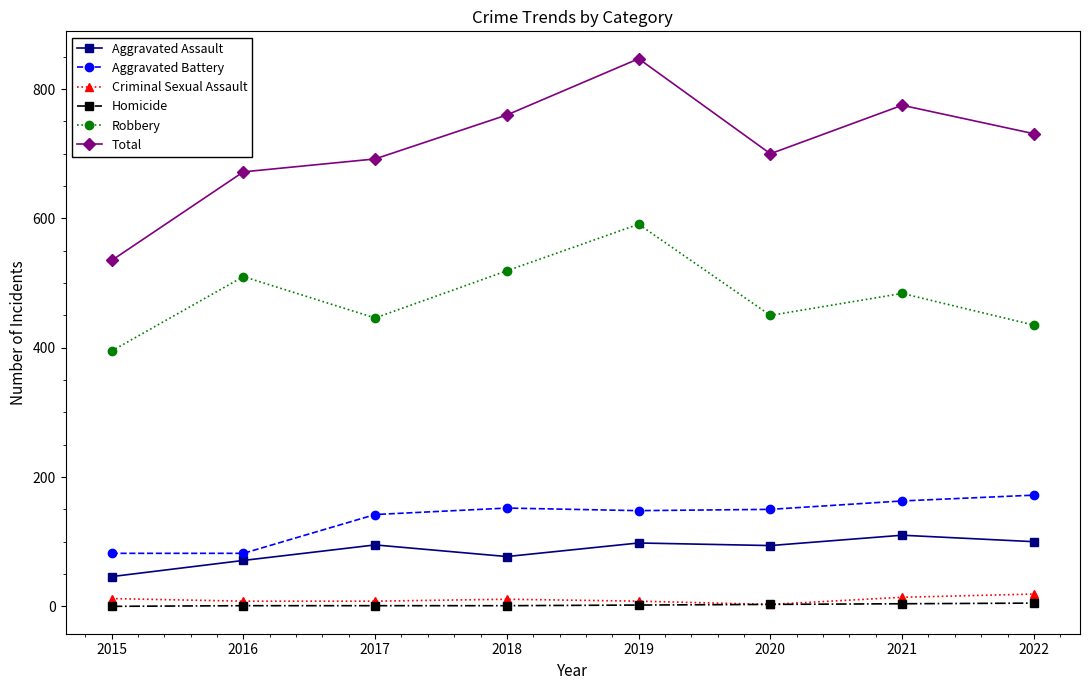

Between 2017 and 2019, which series saw the biggest shift?

Total